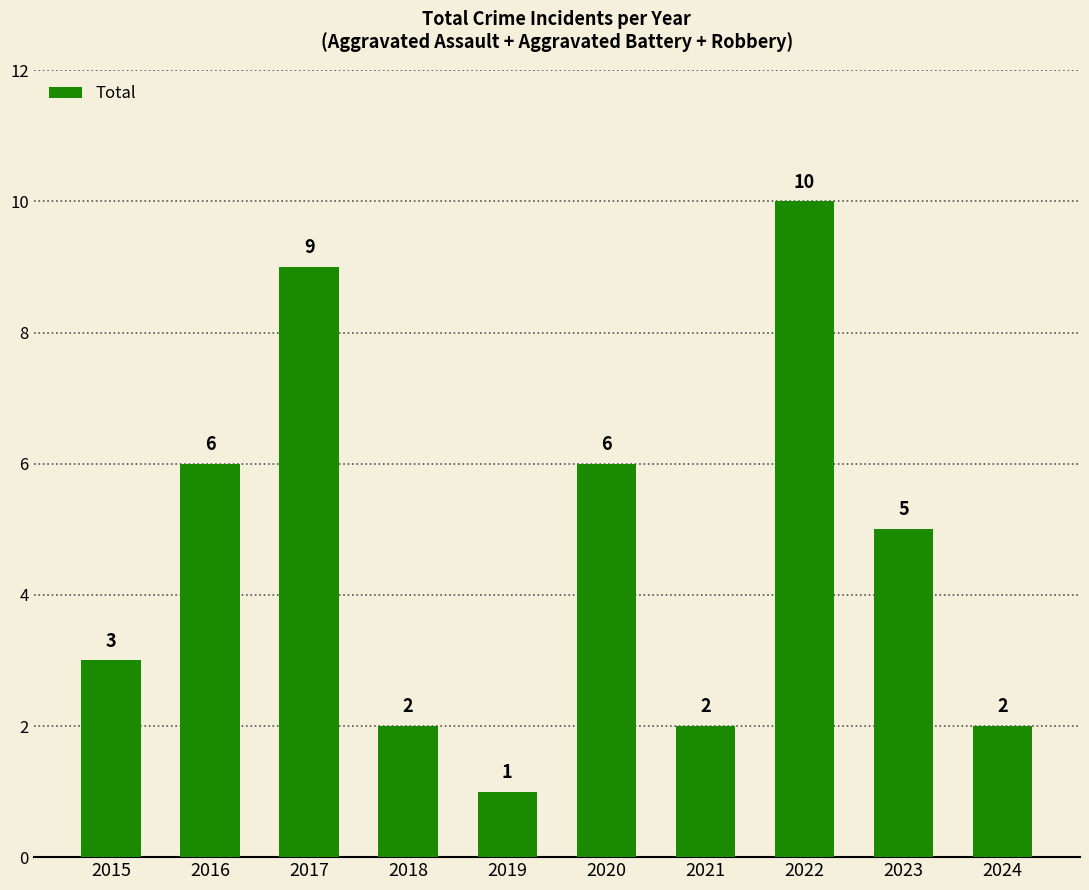

How many values are between 2 and 6?

7